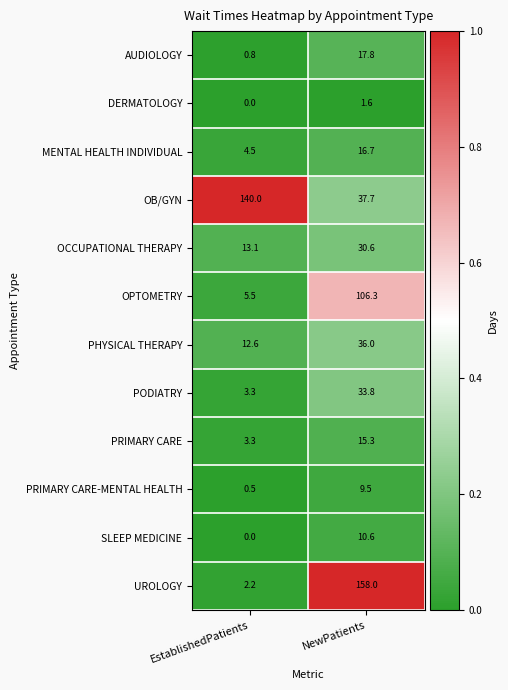

Which category has the lowest value across all series?

EstablishedPatients